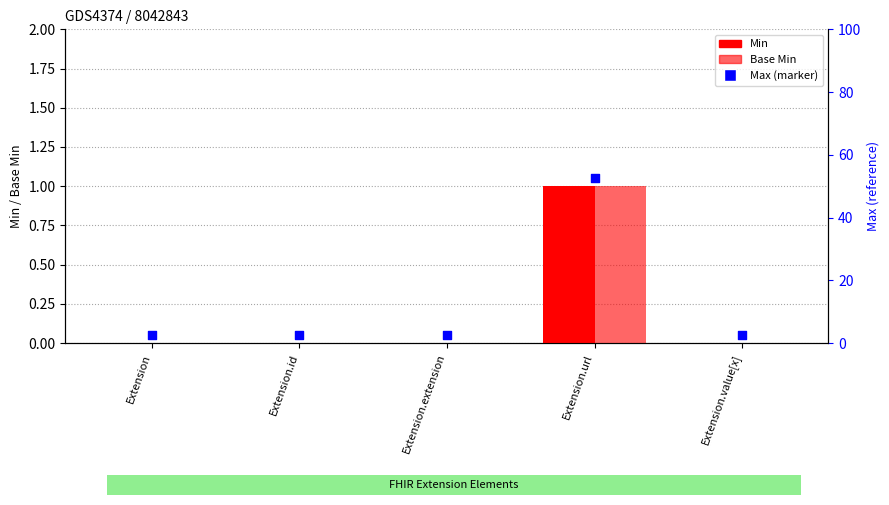

Which series contains the highest Y value?

Min